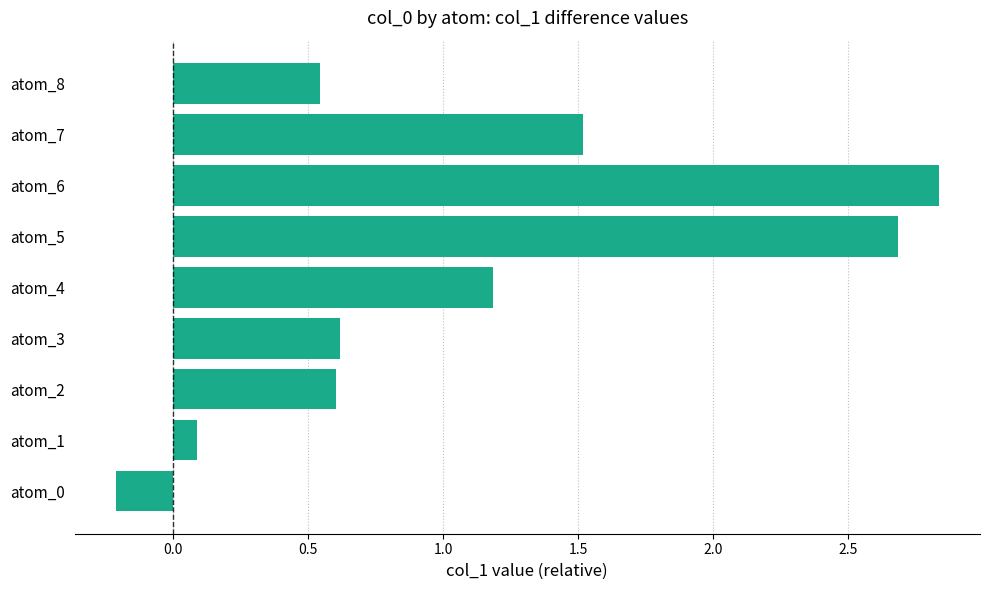

How many data points does each series have?

9